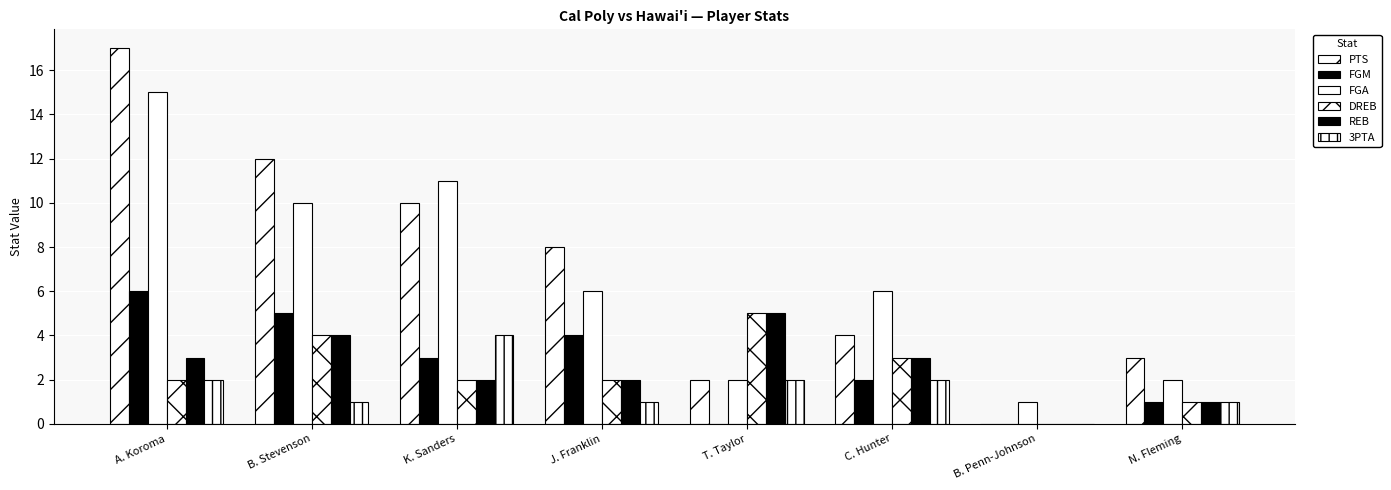

Are the bars grouped side by side (vs. stacked)?

Yes